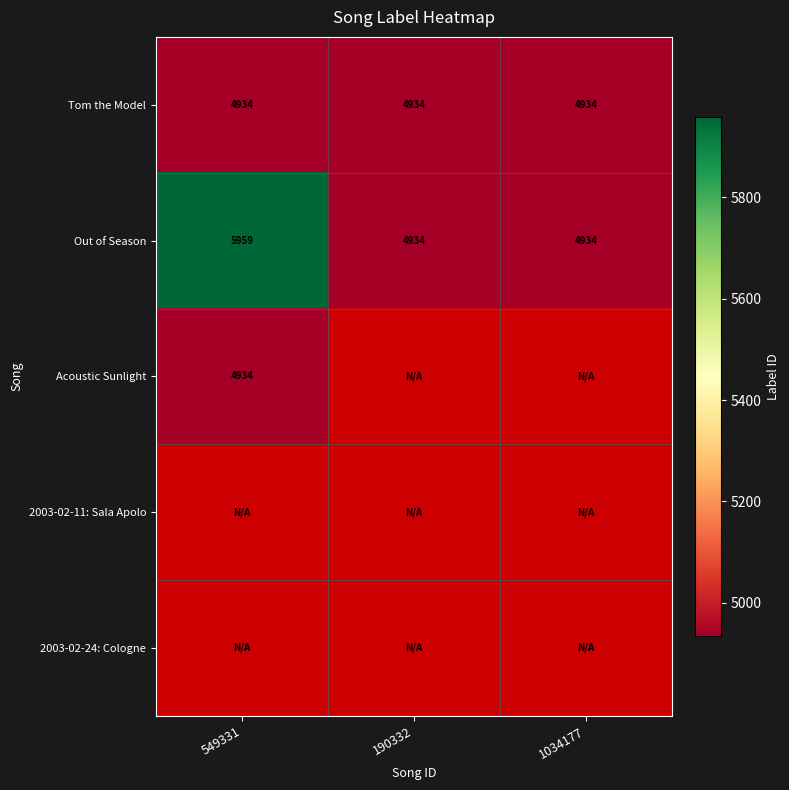

What value does the Tom the Model series have at 1034177?

4934